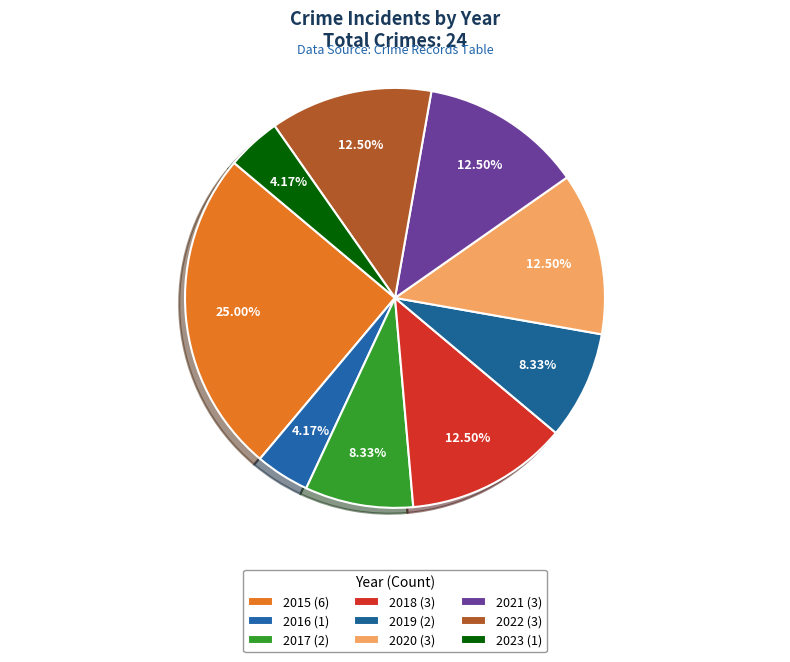

To the nearest percent, what is the difference between the 2015 and 2017 slice percentages?

17%